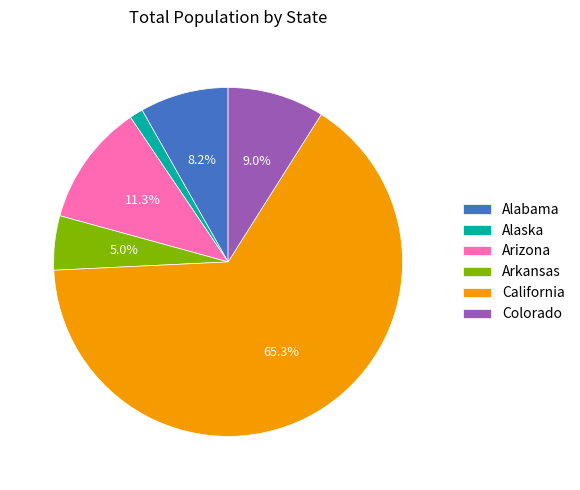

To the nearest percent, what is the average slice percentage?

17%